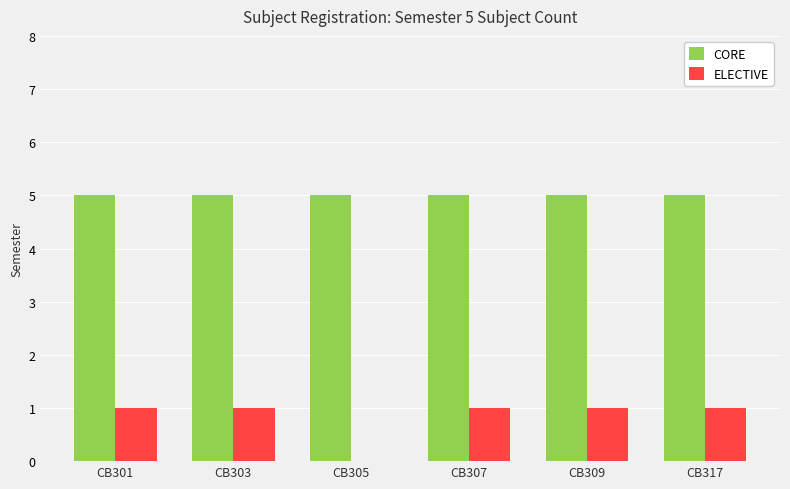

The value of CORE at CB317 is 3. True or false?

False